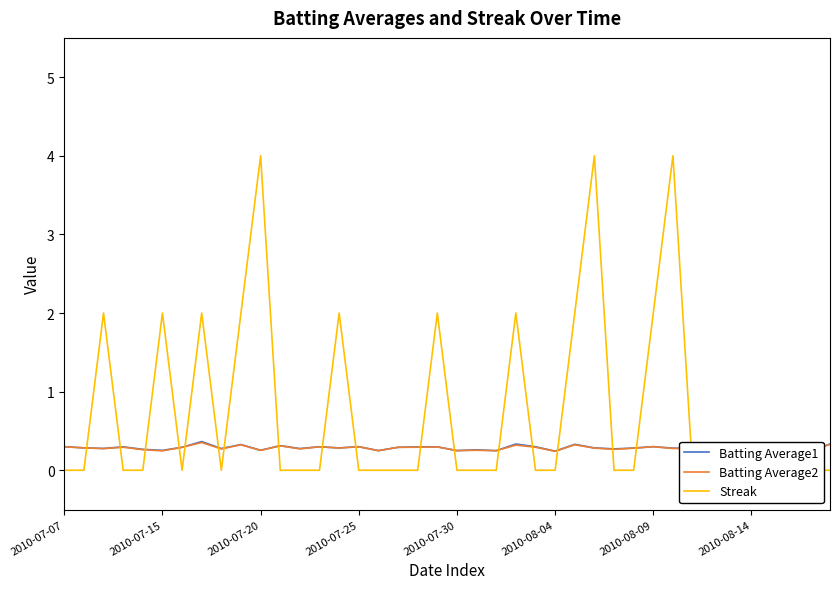

How many lines are shown in the chart?

3